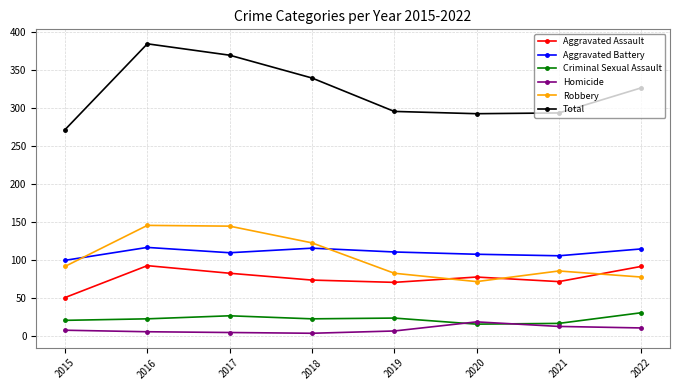

What is the value of the Total point at the 7th from the left?

294